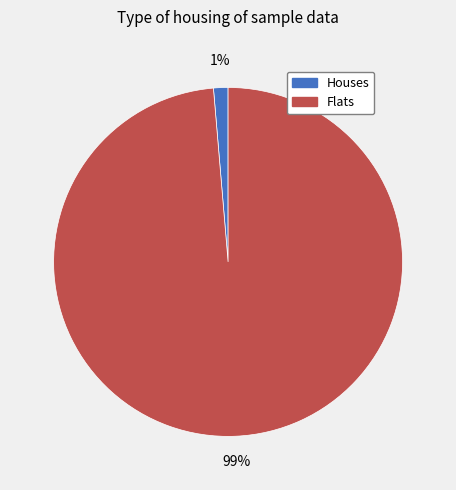

To the nearest percent, what is the average slice percentage?

50%